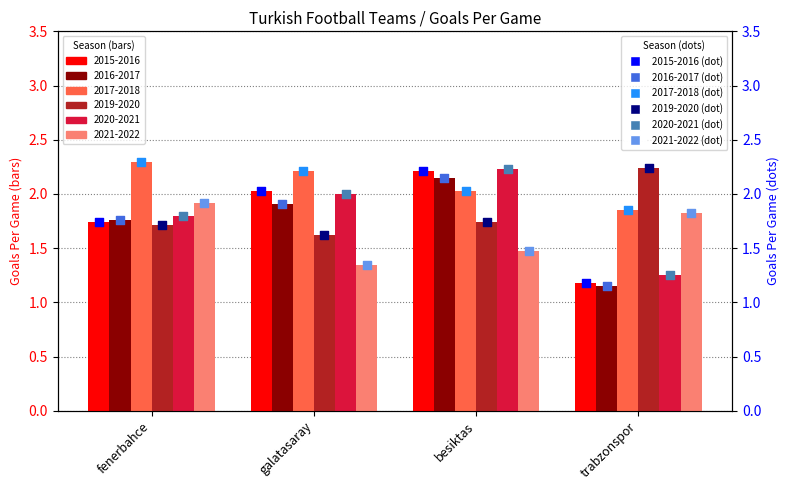

Which series reaches the maximum Y coordinate?

2017-2018 (dot)